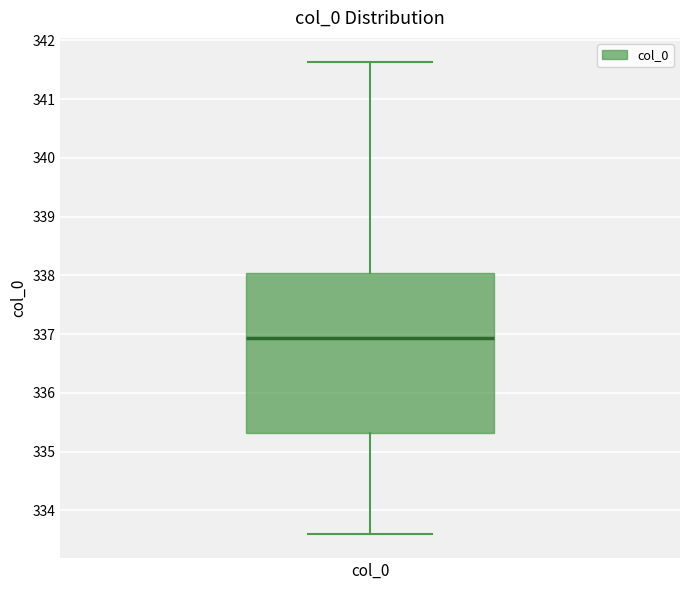

Where is the lower edge of the box for col_0 on the y-axis? The values are not printed on the chart, so give them approximately, as read against the axis.

335.3